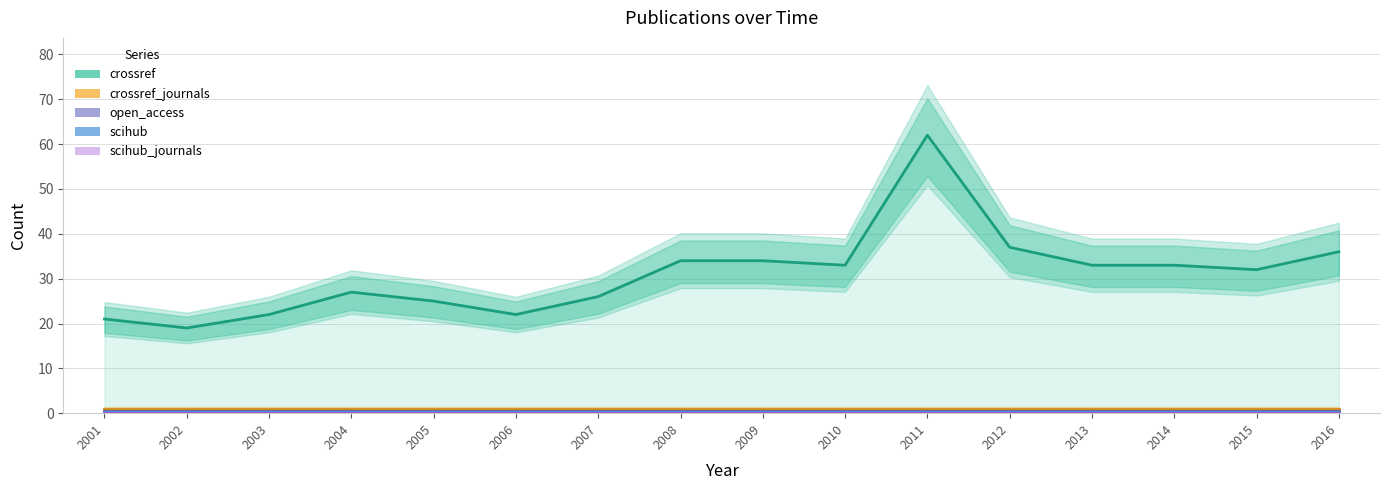

Rank the categories by scihub value from highest to lowest.

2001, 2002, 2003, 2004, 2005, 2006, 2007, 2008, 2009, 2010, 2011, 2012, 2013, 2014, 2015, 2016